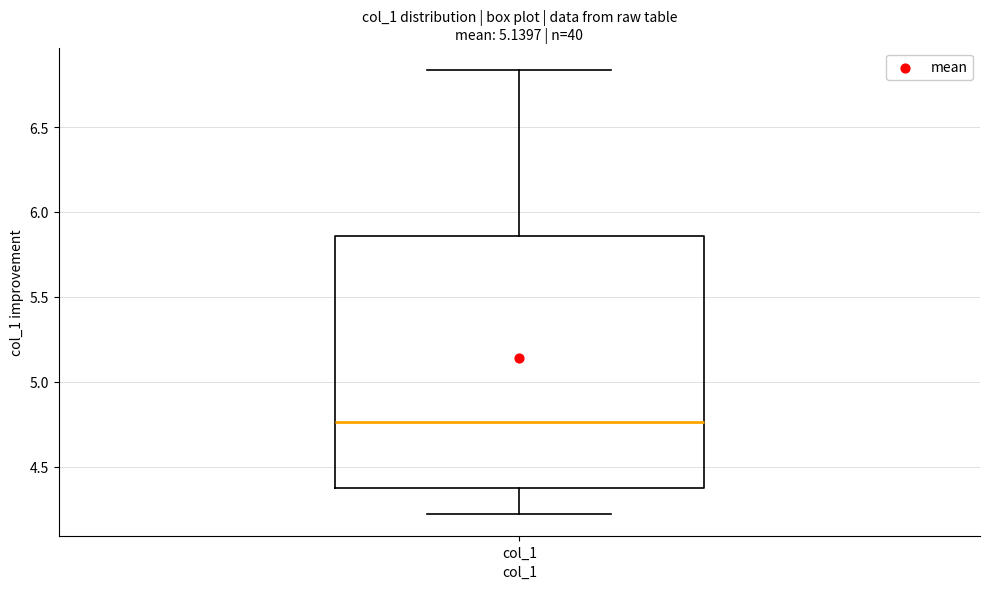

Transcribe this box plot: give where the median line is, the range the box spans, and where the two whiskers end, as read against the y-axis. The values are not printed on the chart, so give them approximately, as read against the axis.

median 4.75, box 4.35 to 5.85, whiskers 4.25 to 6.85